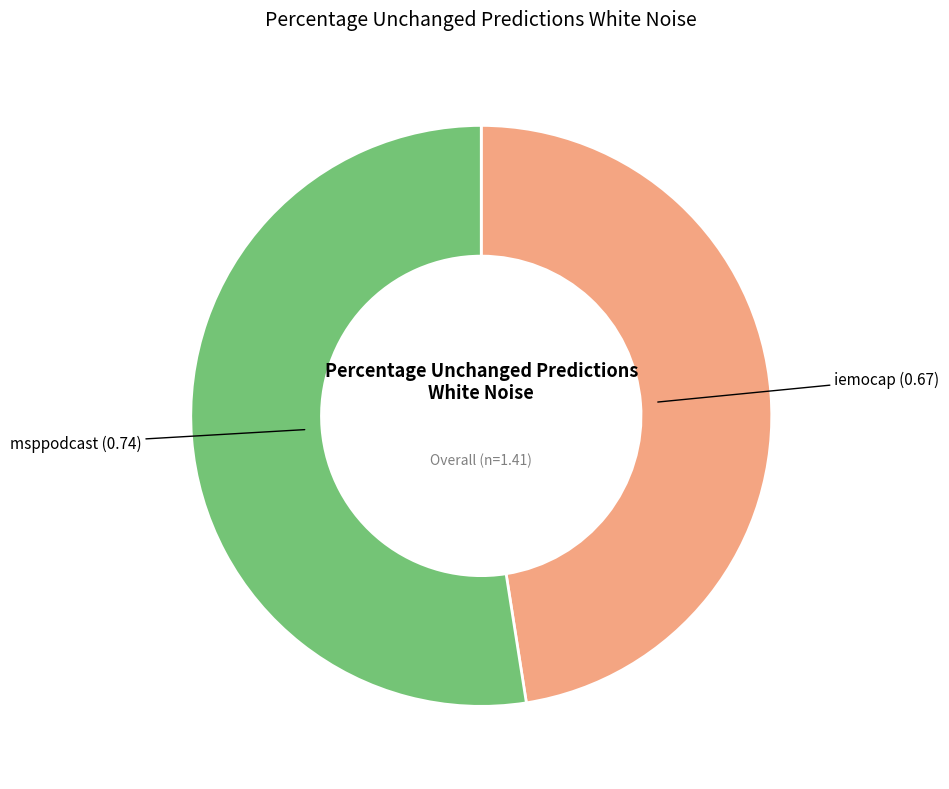

Is msppodcast (0.74) the majority of the pie?

Yes